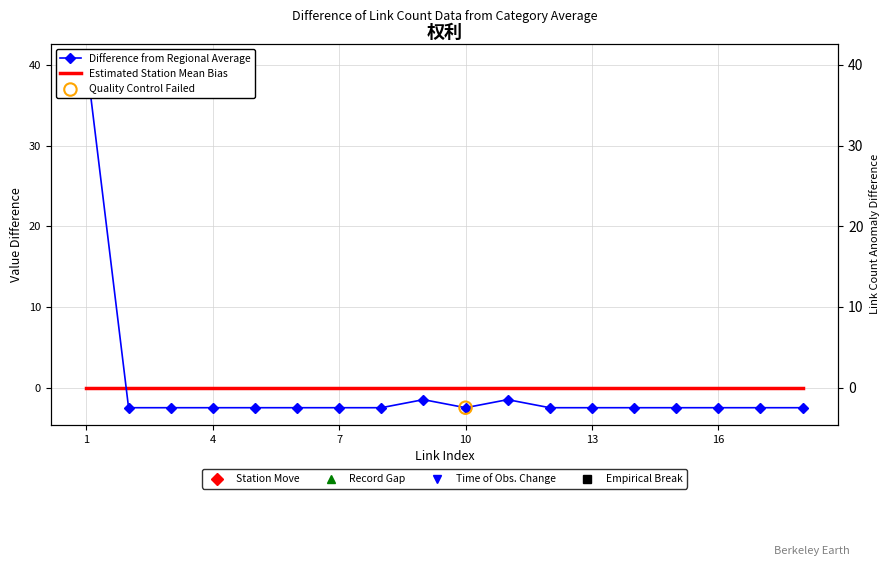

Which has a higher value, 1 or 12?

1